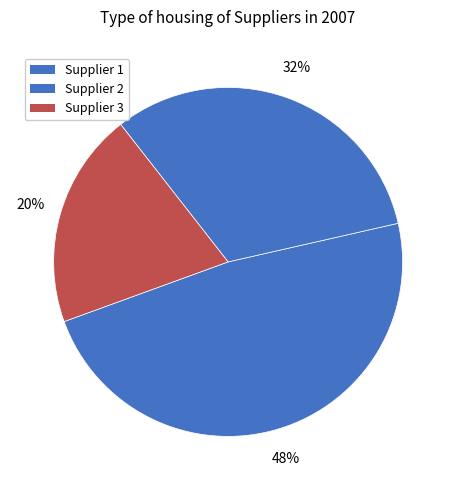

How many slices are in this pie chart?

3